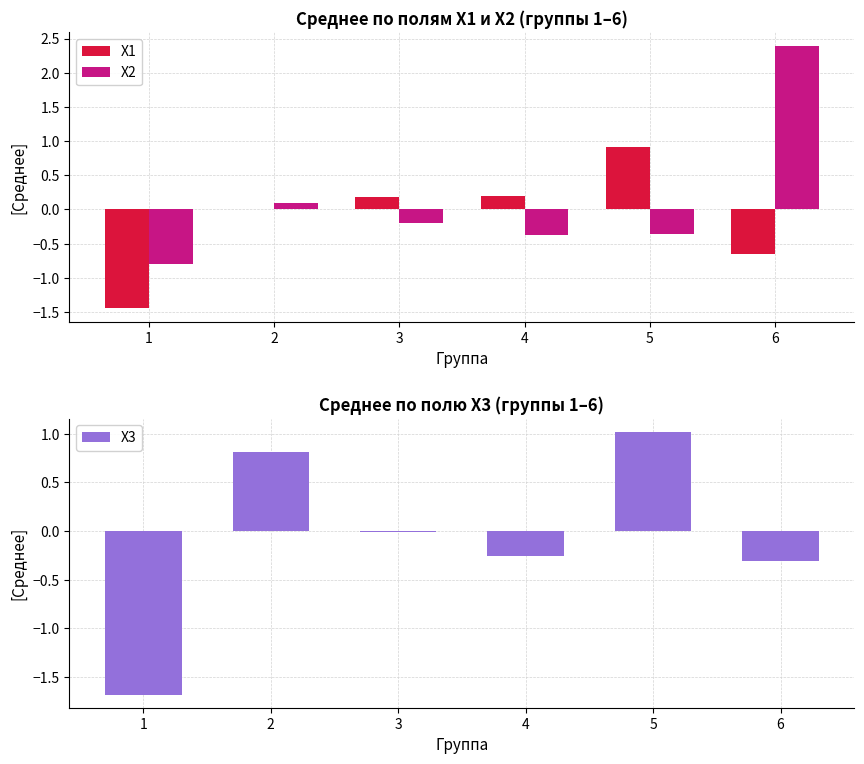

How many values in X1 are above zero?

4